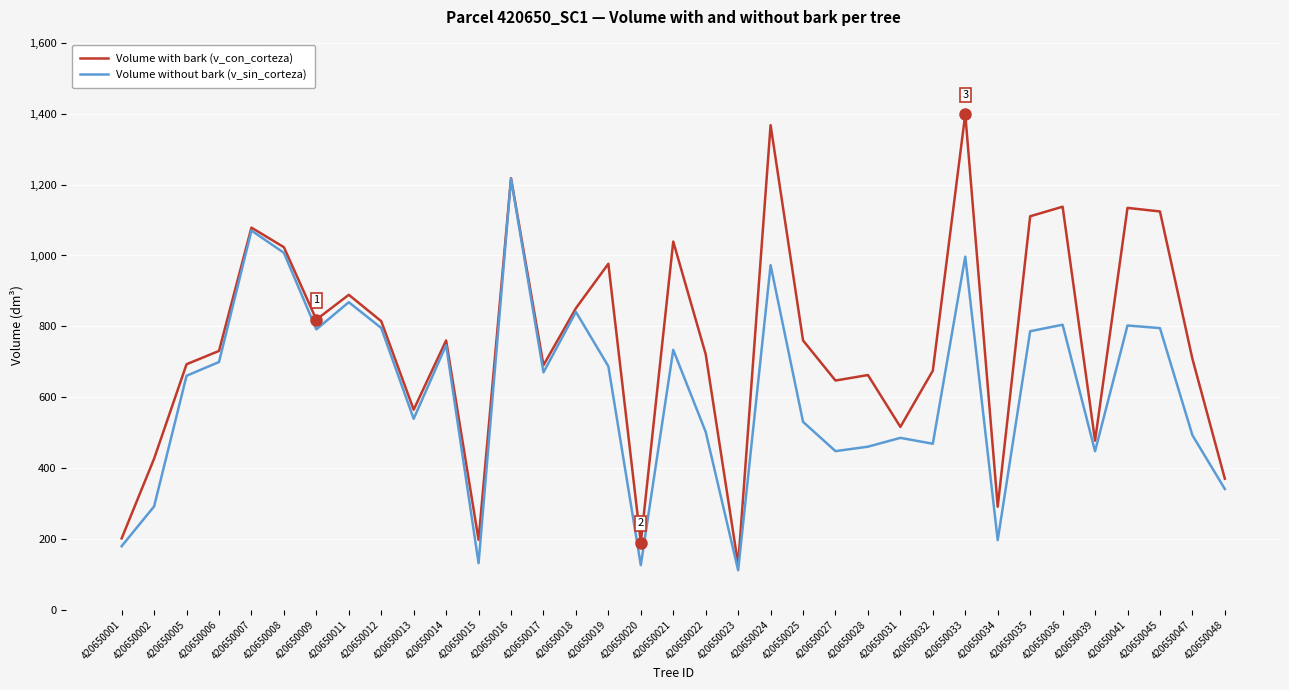

Which series has the largest total across all categories?

Volume with bark (v_con_corteza)